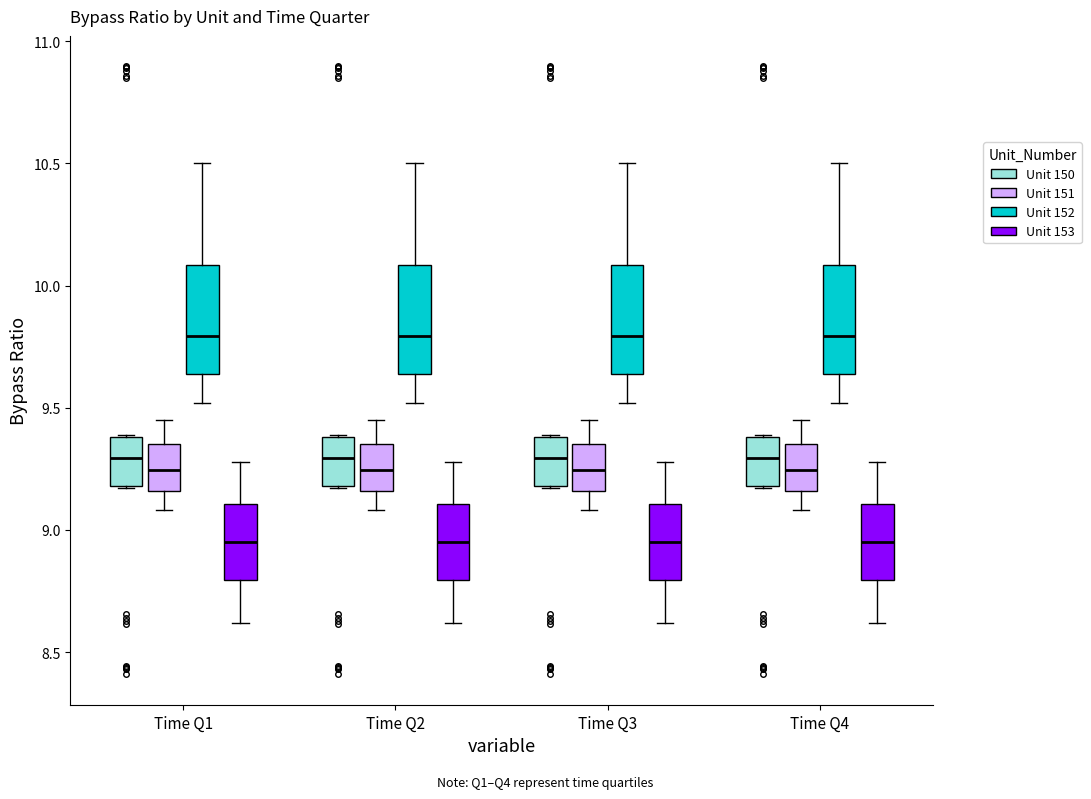

Reading left to right, read every box against the y-axis: the position of its median line, the range the box covers, and the ends of its whiskers. The values are not printed on the chart, so give them approximately, as read against the axis.

Time Q1 (Unit 150): median 9.30, box 9.20 to 9.40, whiskers 9.15 to 9.40
Time Q1 (Unit 151): median 9.25, box 9.15 to 9.35, whiskers 9.10 to 9.45
Time Q1 (Unit 152): median 9.80, box 9.65 to 10.10, whiskers 9.50 to 10.50
Time Q1 (Unit 153): median 8.95, box 8.80 to 9.10, whiskers 8.60 to 9.30
Time Q2 (Unit 150): median 9.30, box 9.20 to 9.40, whiskers 9.15 to 9.40
Time Q2 (Unit 151): median 9.25, box 9.15 to 9.35, whiskers 9.10 to 9.45
Time Q2 (Unit 152): median 9.80, box 9.65 to 10.10, whiskers 9.50 to 10.50
Time Q2 (Unit 153): median 8.95, box 8.80 to 9.10, whiskers 8.60 to 9.30
Time Q3 (Unit 150): median 9.30, box 9.20 to 9.40, whiskers 9.15 to 9.40
Time Q3 (Unit 151): median 9.25, box 9.15 to 9.35, whiskers 9.10 to 9.45
Time Q3 (Unit 152): median 9.80, box 9.65 to 10.10, whiskers 9.50 to 10.50
Time Q3 (Unit 153): median 8.95, box 8.80 to 9.10, whiskers 8.60 to 9.30
Time Q4 (Unit 150): median 9.30, box 9.20 to 9.40, whiskers 9.15 to 9.40
Time Q4 (Unit 151): median 9.25, box 9.15 to 9.35, whiskers 9.10 to 9.45
Time Q4 (Unit 152): median 9.80, box 9.65 to 10.10, whiskers 9.50 to 10.50
Time Q4 (Unit 153): median 8.95, box 8.80 to 9.10, whiskers 8.60 to 9.30